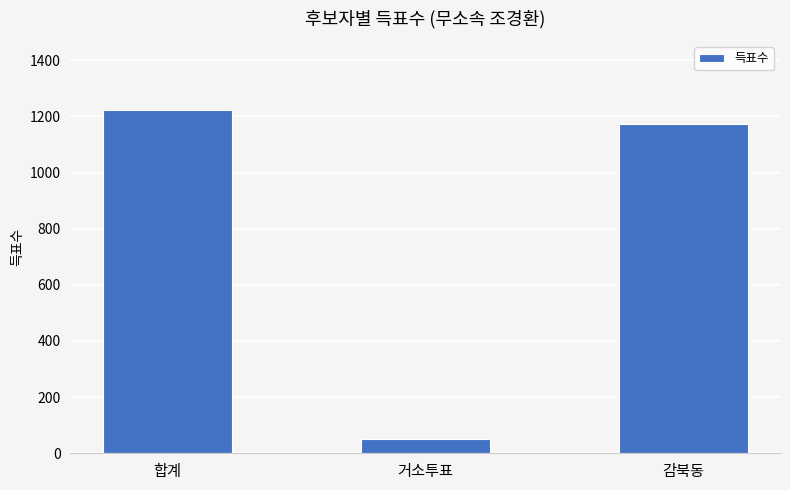

What is the maximum value shown in the chart?

1223